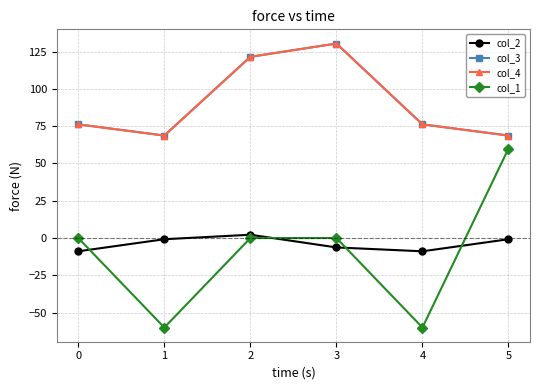

Does the chart display data point markers on the line(s)?

Yes